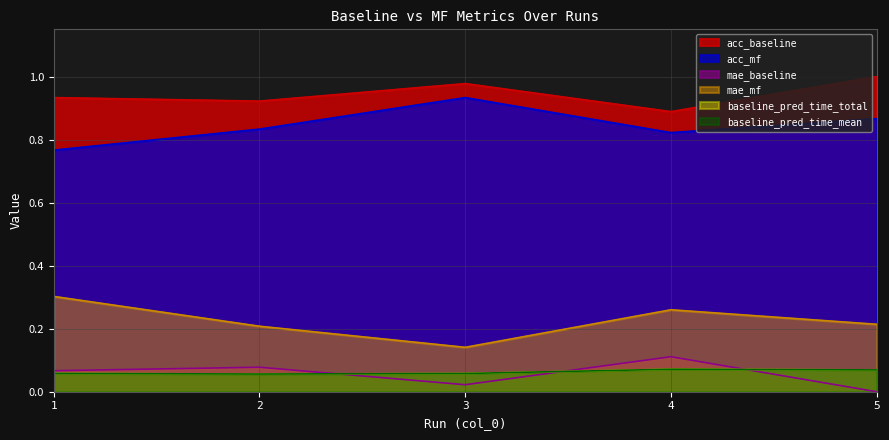

At which label is acc_mf closest to 0?

1